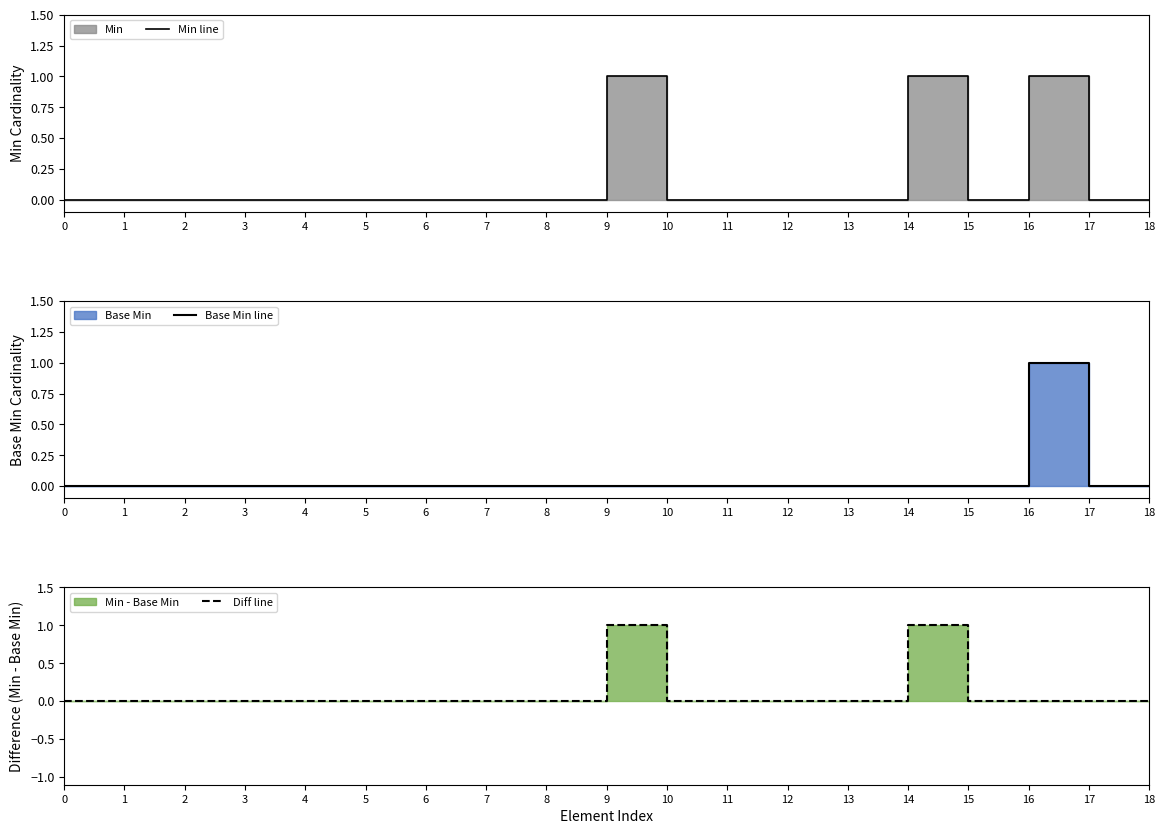

How many values in Min line are above zero?

3